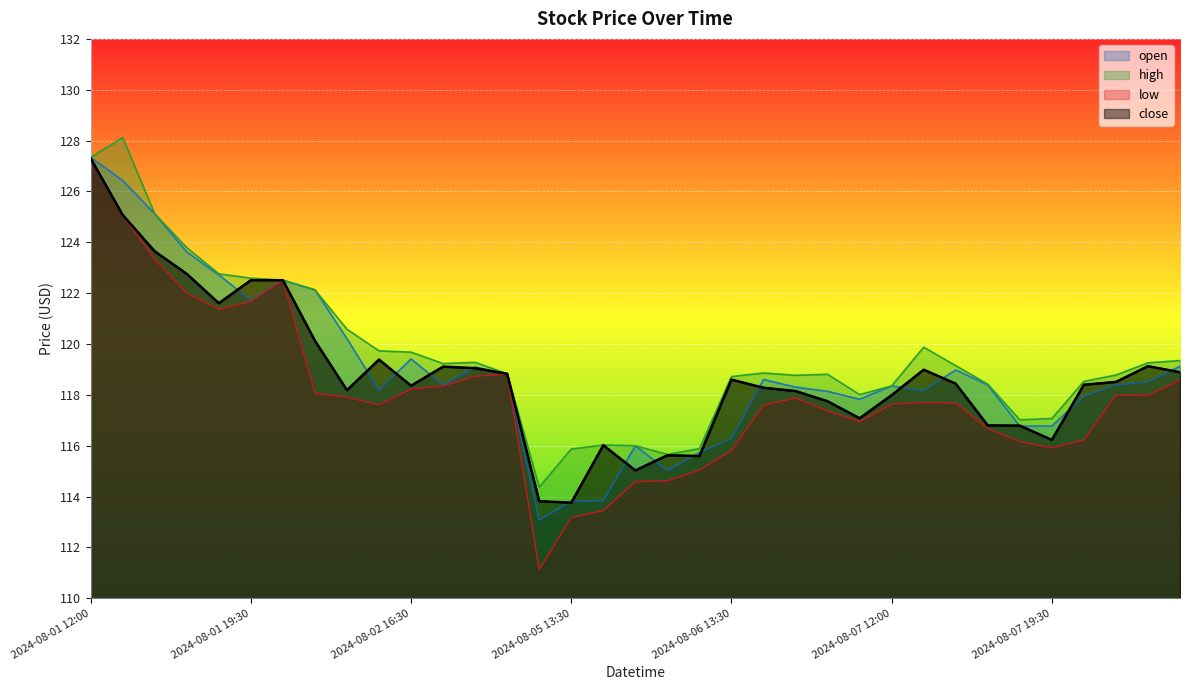

True or false: low and high intersect in this chart.

False